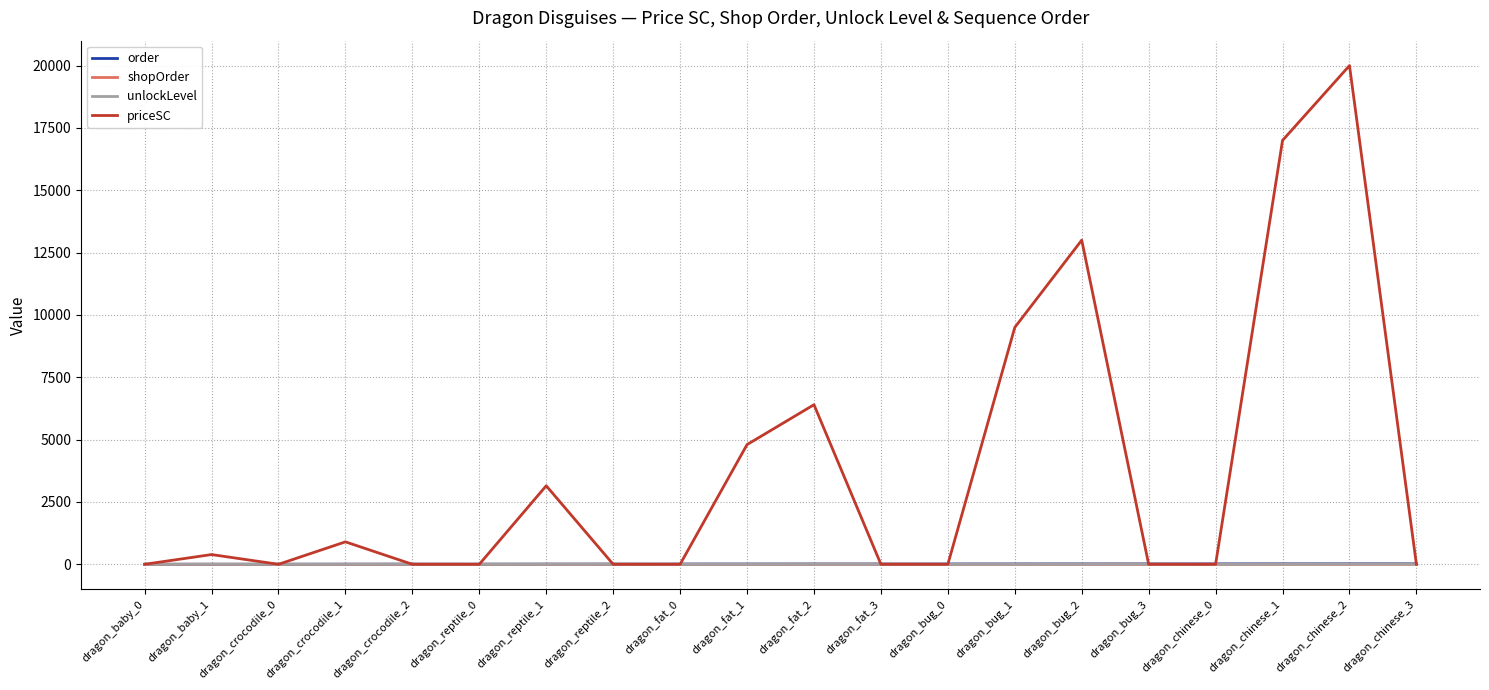

Does the chart have visible grid lines?

Yes